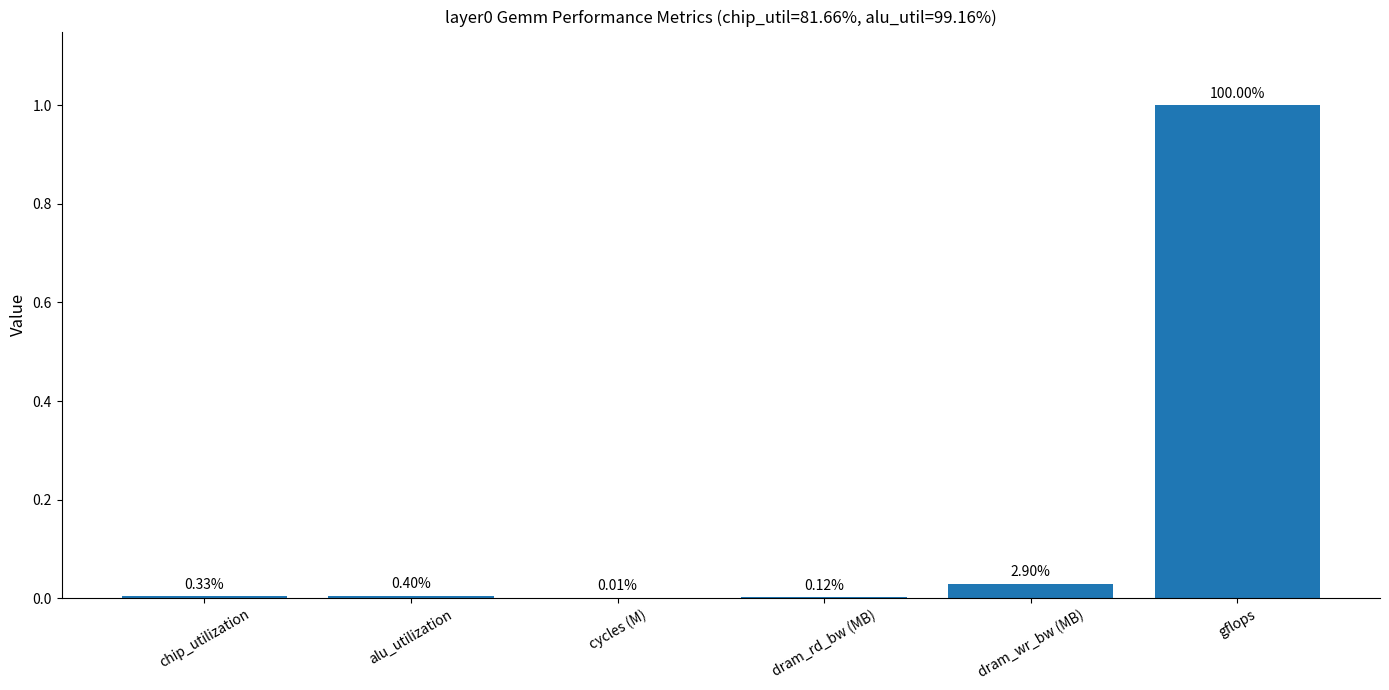

Does the chart contain any negative values?

No